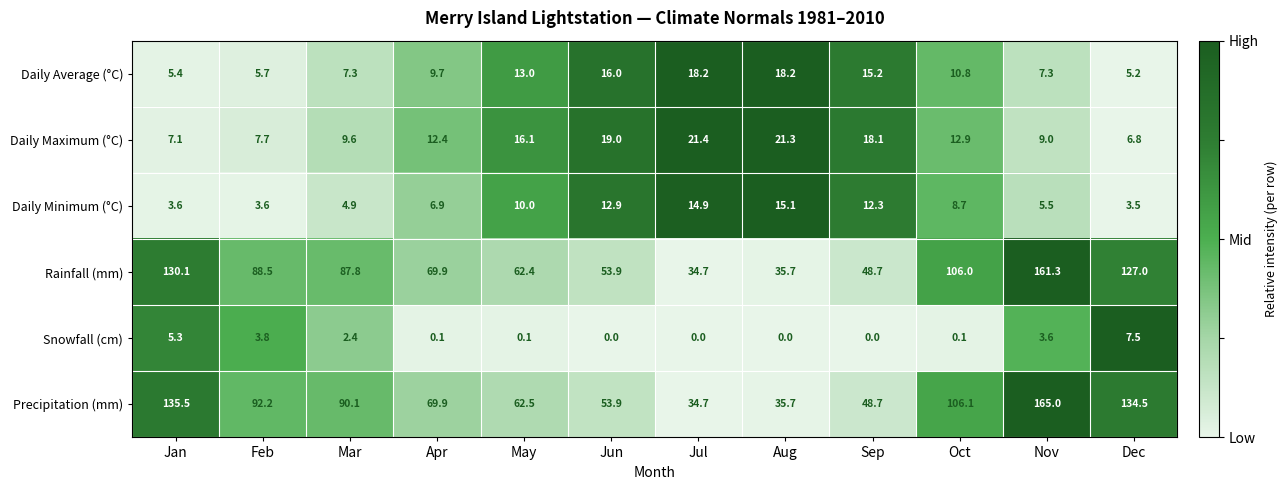

At how many categories does at least one series exceed 0?

12